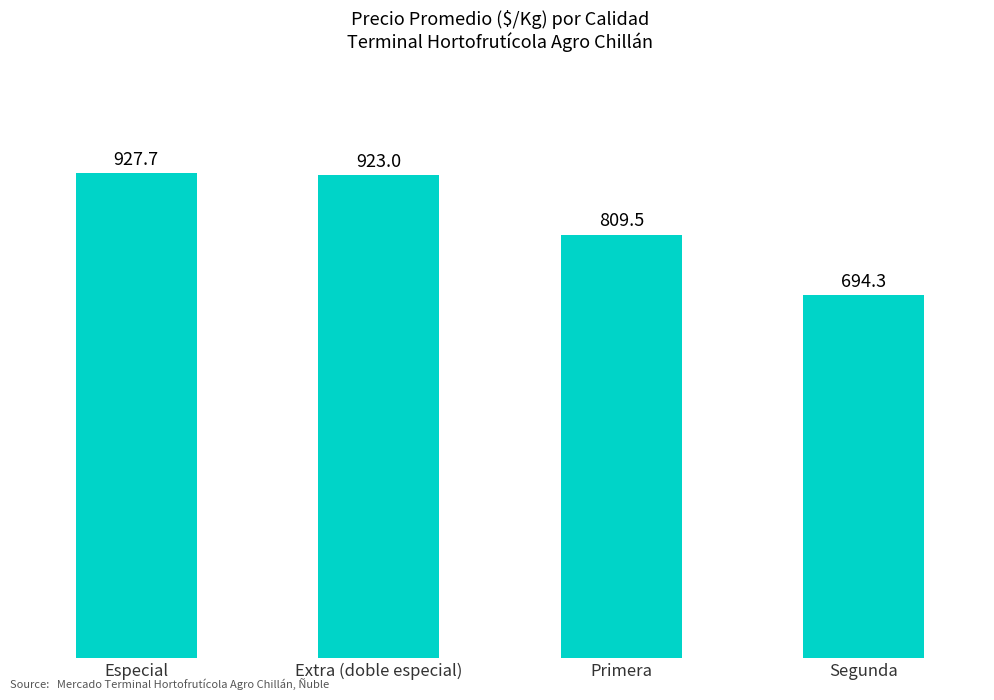

What is the greatest value displayed?

927.7